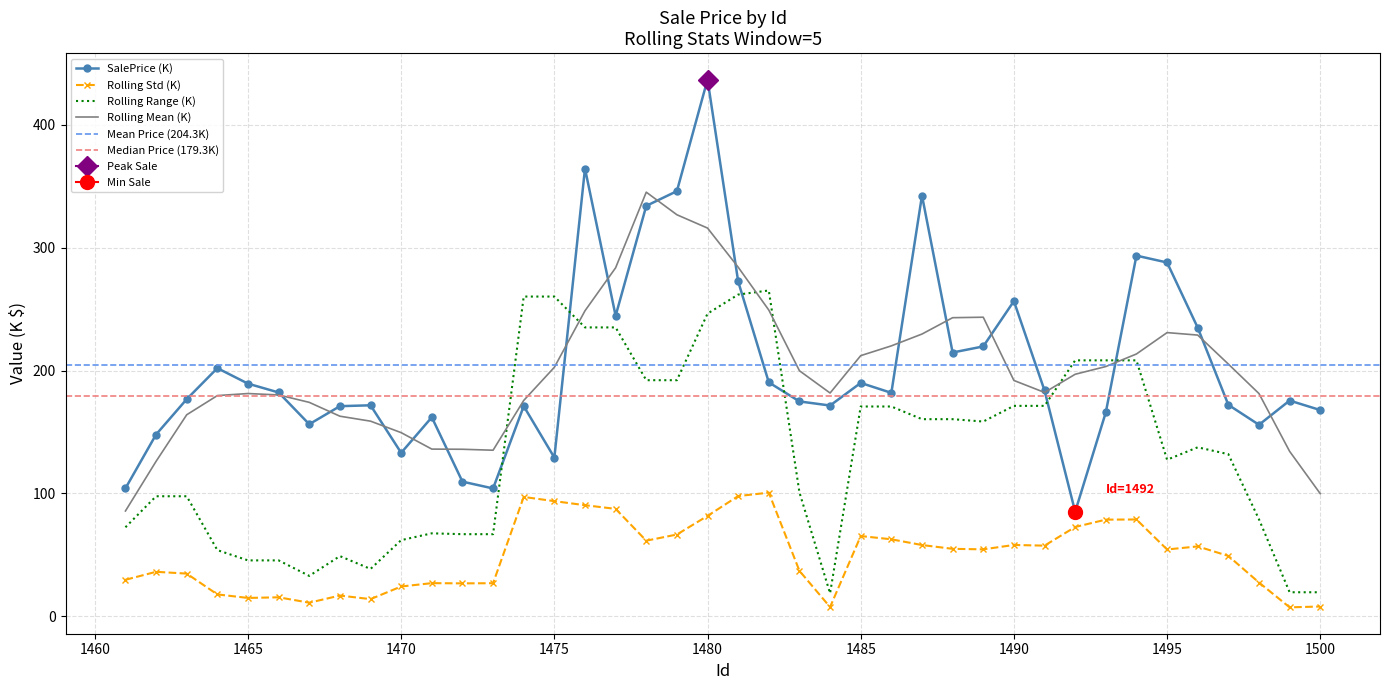

What is the average value?

204.3